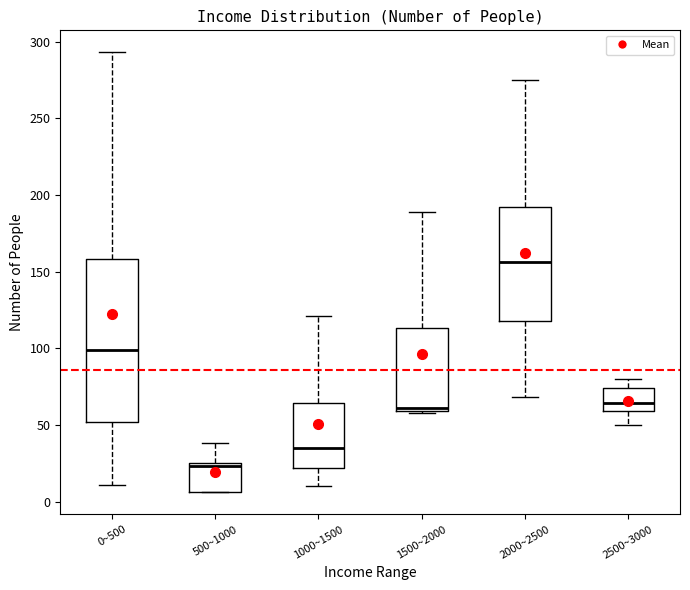

Where does the median line of the box for 0~500 sit on the y-axis? The values are not printed on the chart, so give them approximately, as read against the axis.

100